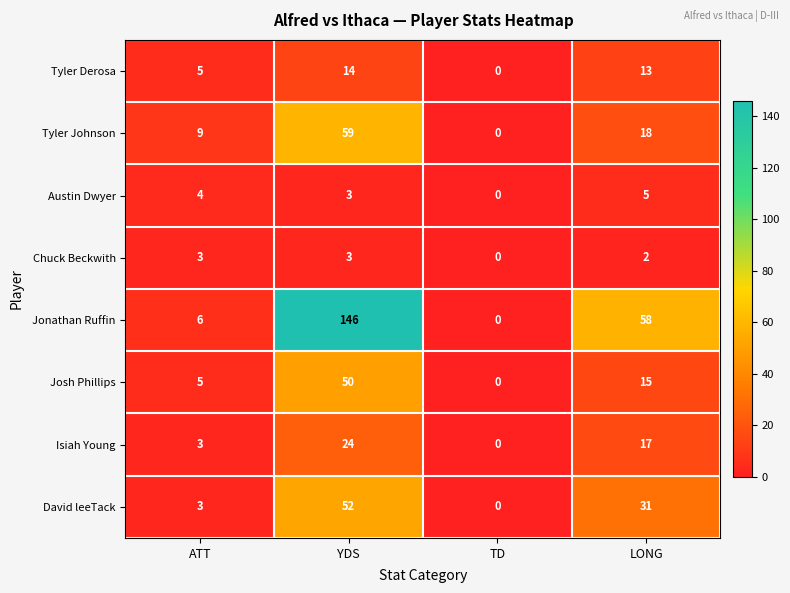

Read the David leeTack value at ATT, to the nearest 5.

5